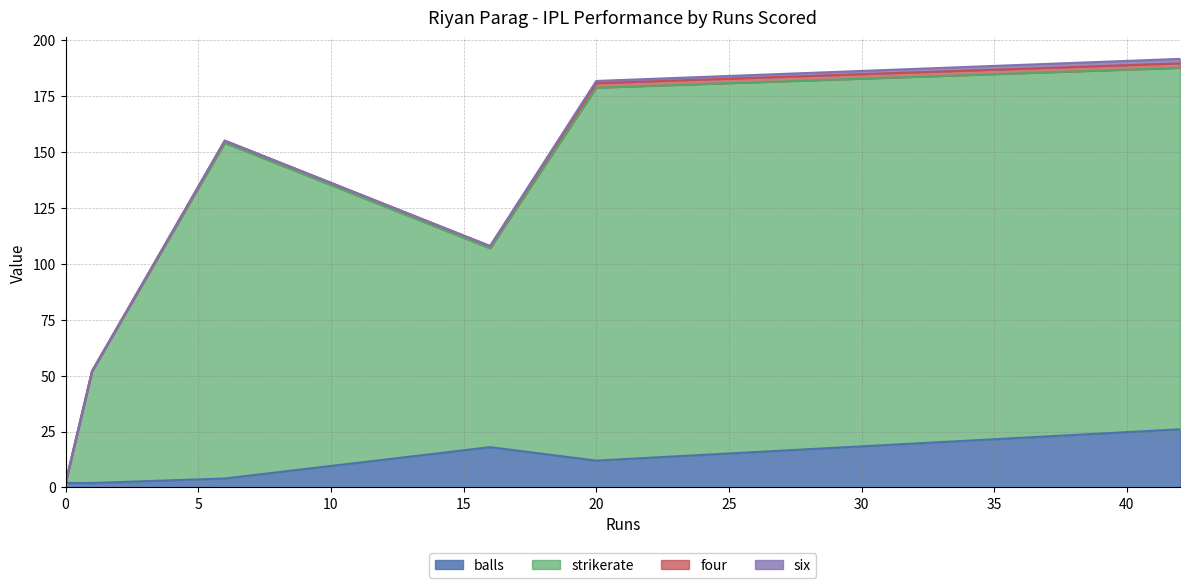

What is the difference between the maximum and second lowest values in the balls series?

24.0